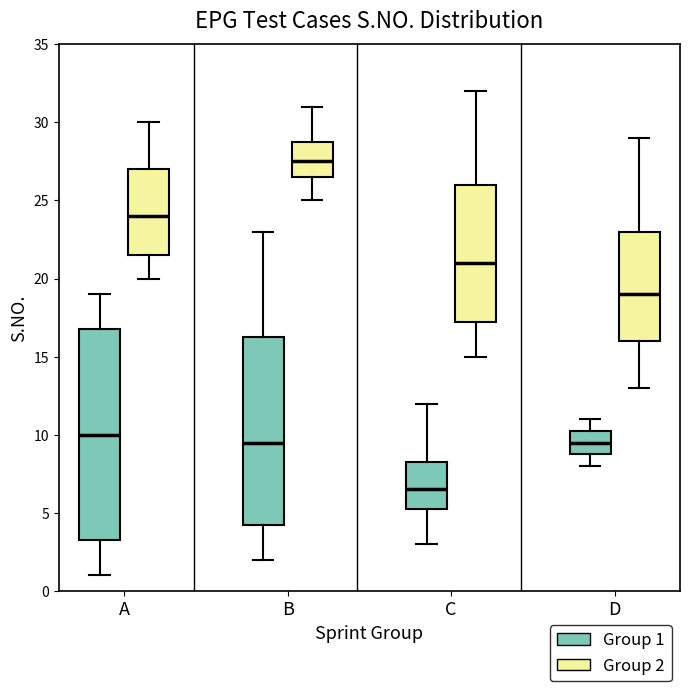

Which box's median line is the highest?

B (Group 2)